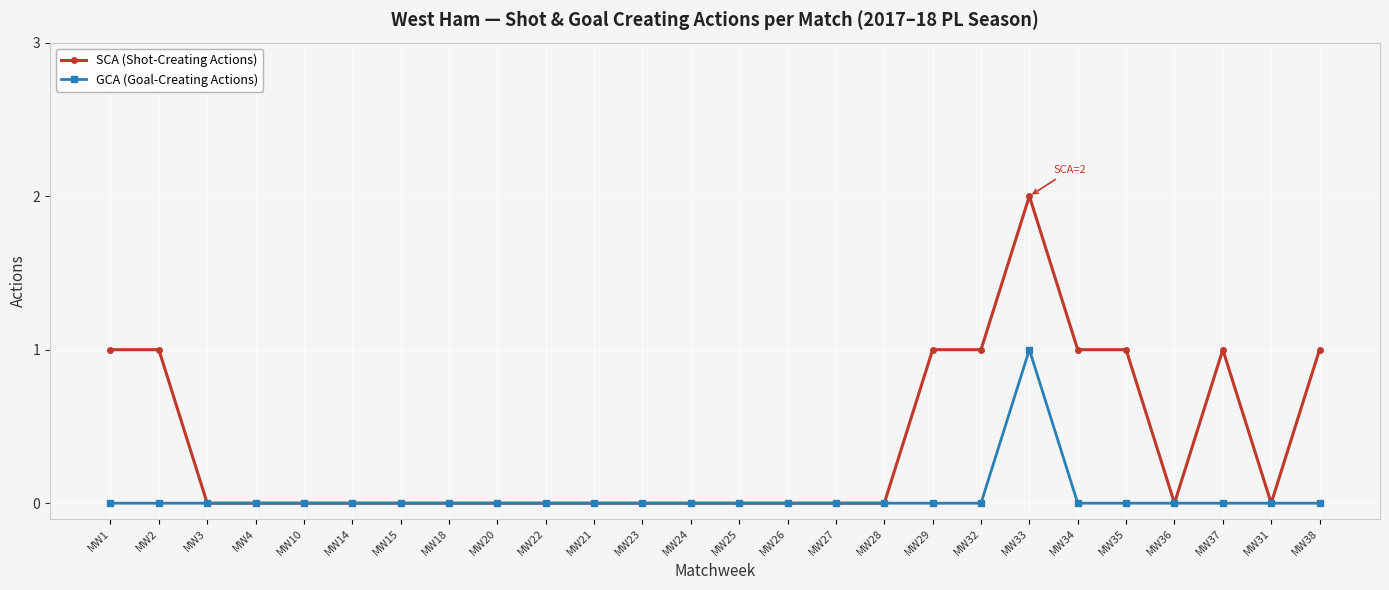

Reading right to left, transcribe all the data shown in this chart.

SCA (Shot-Creating Actions): MW38=1	MW31=0	MW37=1	MW36=0	MW35=1	MW34=1	MW33=2	MW32=1	MW29=1	MW28=0	MW27=0	MW26=0	MW25=0	MW24=0	MW23=0	MW21=0	MW22=0	MW20=0	MW18=0	MW15=0	MW14=0	MW10=0	MW4=0	MW3=0	MW2=1	MW1=1
GCA (Goal-Creating Actions): MW38=0	MW31=0	MW37=0	MW36=0	MW35=0	MW34=0	MW33=1	MW32=0	MW29=0	MW28=0	MW27=0	MW26=0	MW25=0	MW24=0	MW23=0	MW21=0	MW22=0	MW20=0	MW18=0	MW15=0	MW14=0	MW10=0	MW4=0	MW3=0	MW2=0	MW1=0